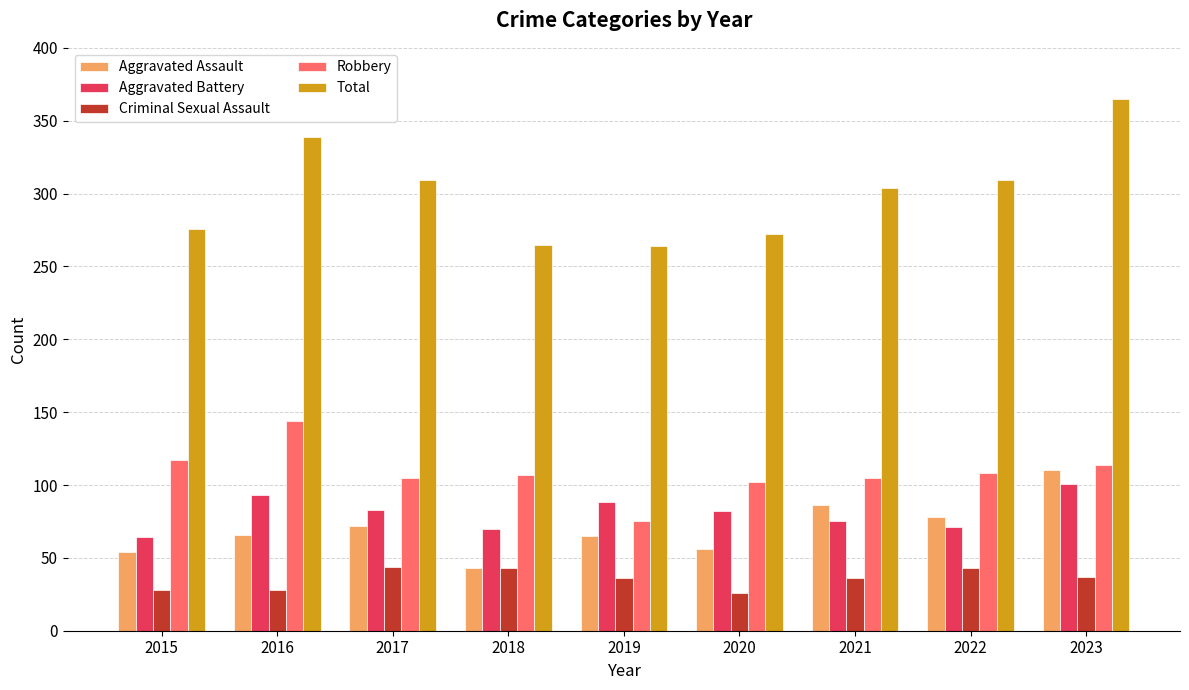

True or false: Criminal Sexual Assault has a value of 5 at 2020.

False